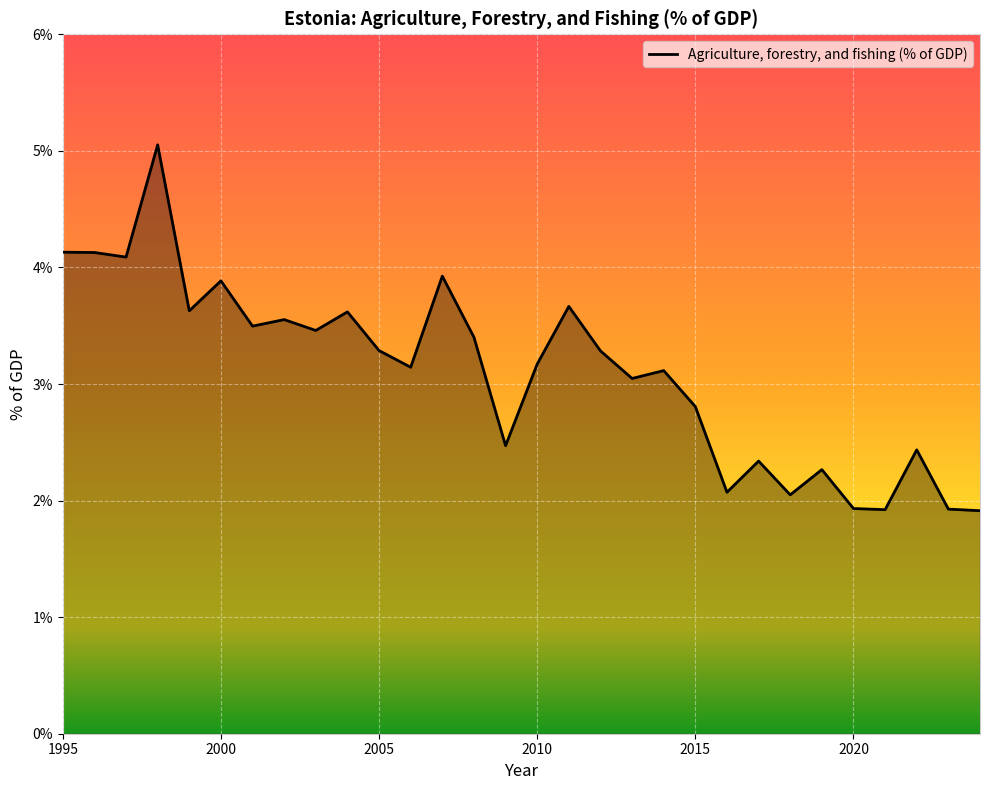

What is the minimum value shown in the chart?

1.9